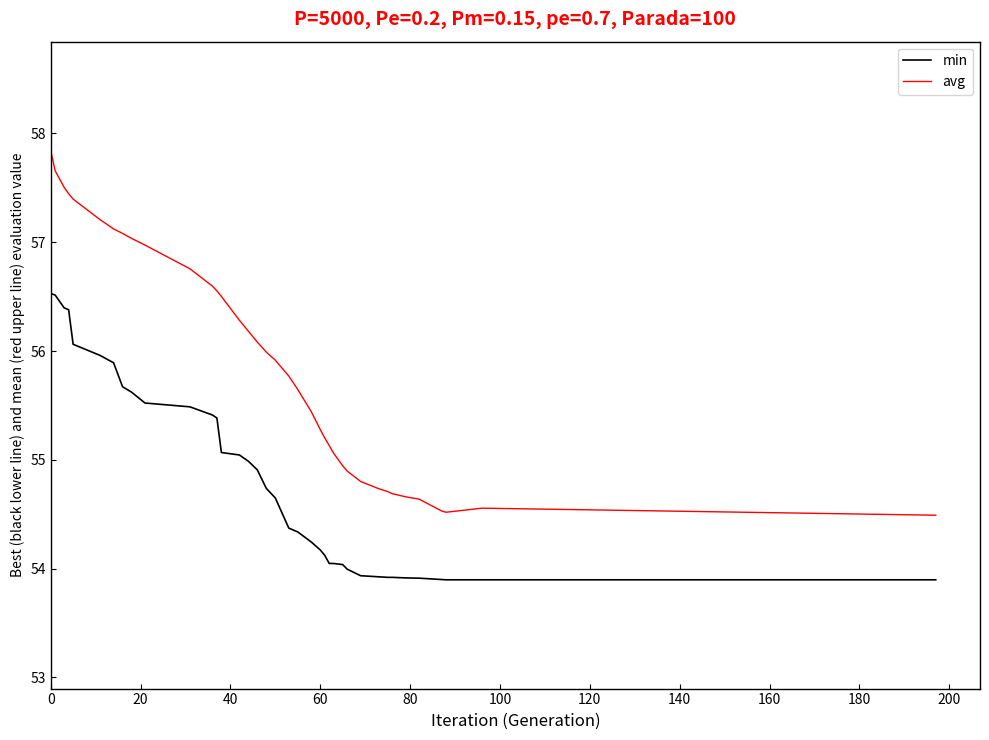

Rank the series by their maximum value, from highest to lowest.

avg, min